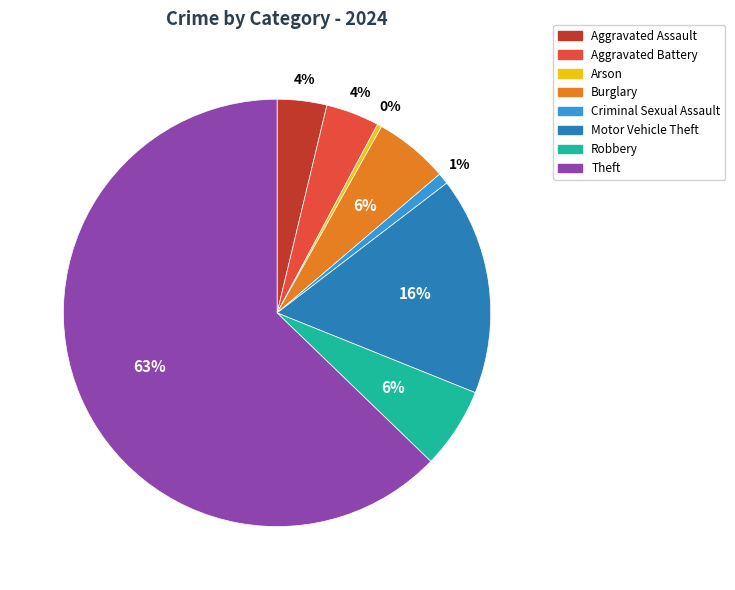

How many segments does this pie chart have?

8